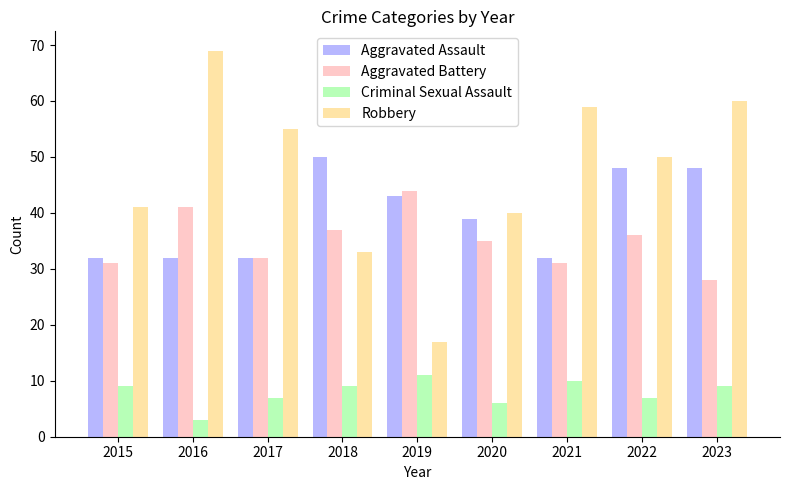

What is the maximum value for Aggravated Assault?

50